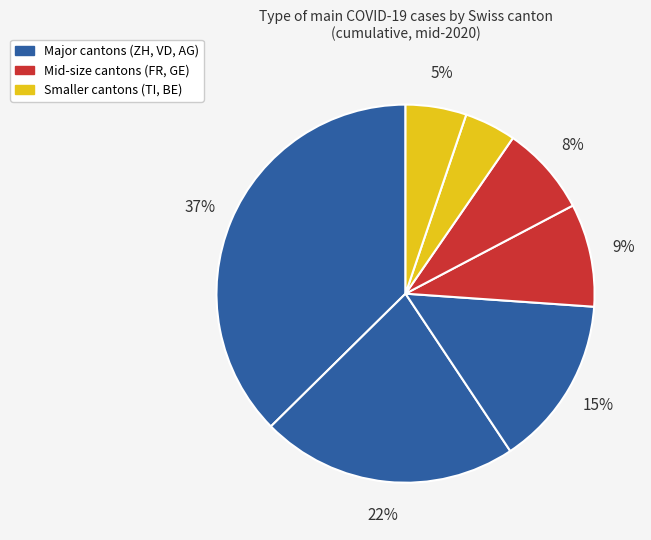

How many slices are in this pie chart?

7